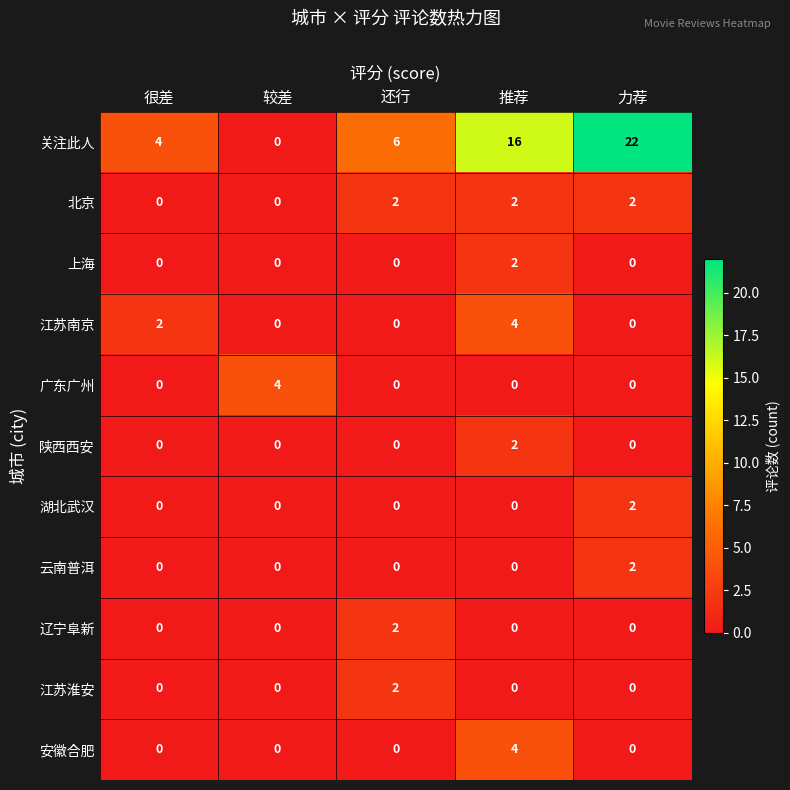

What is the average value of the 关注此人 series?

10